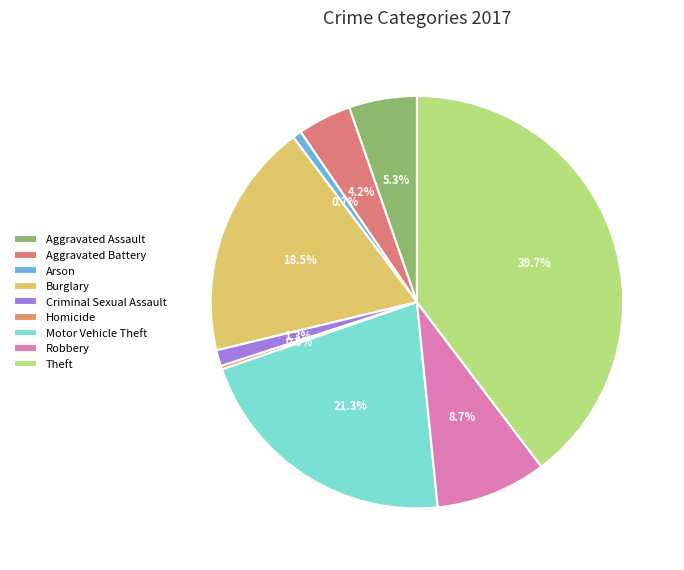

How many segments does this pie chart have?

9